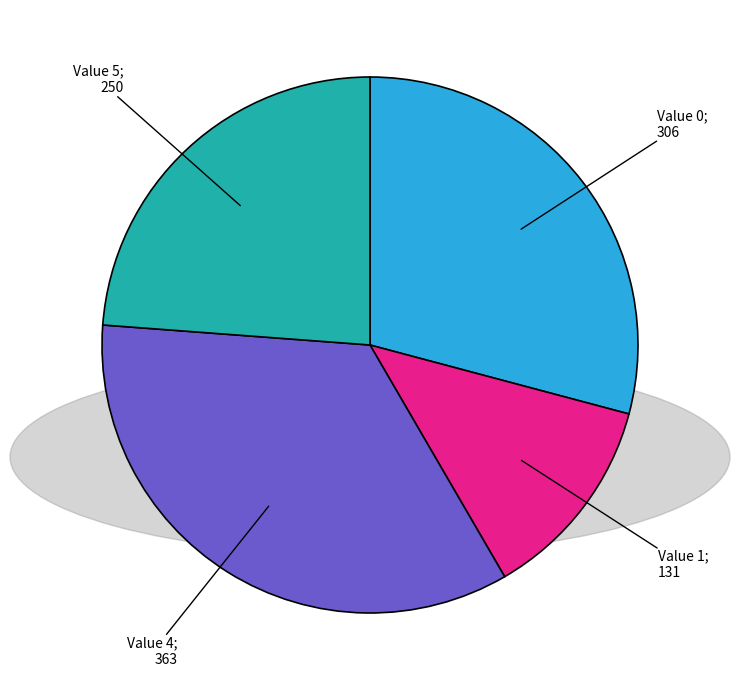

Does any single category account for the majority?

No